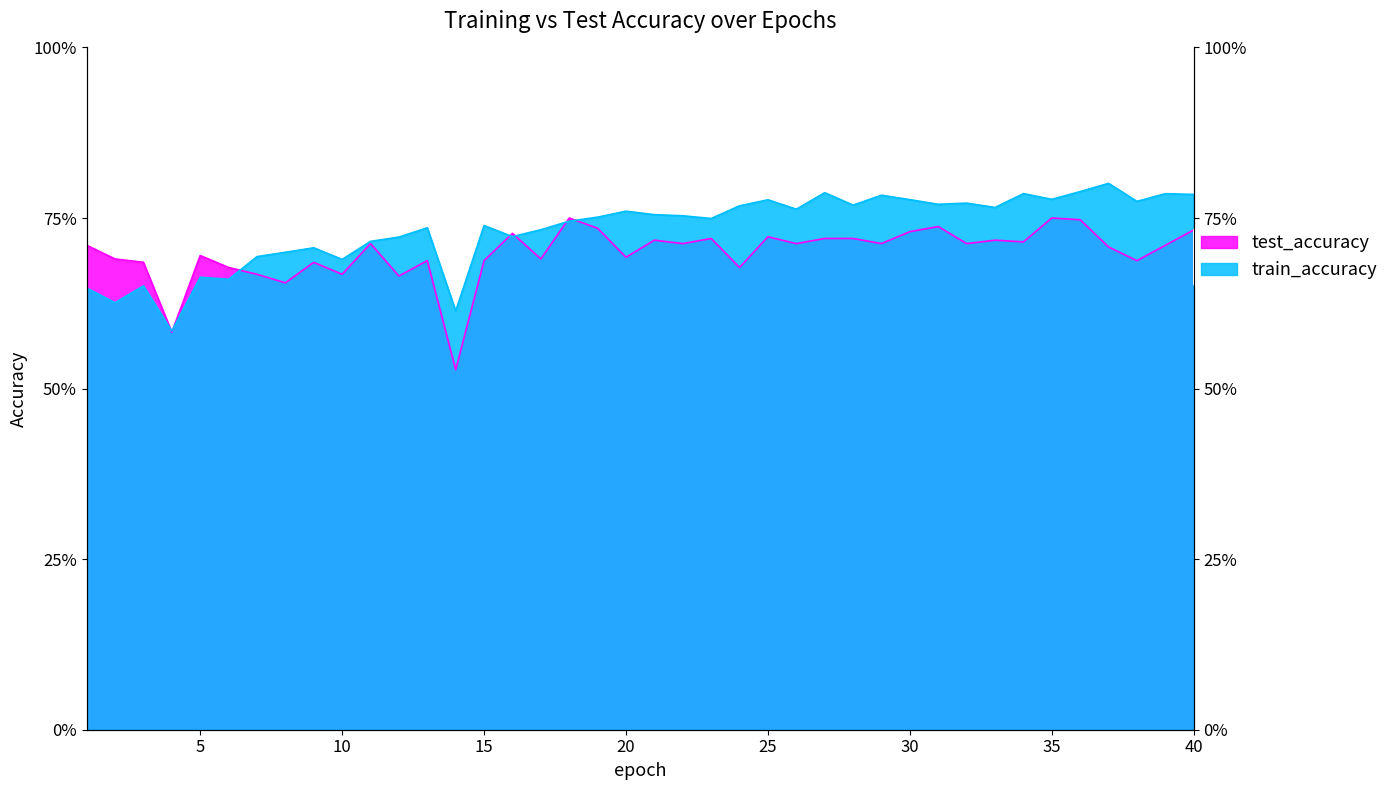

At which category is the sum across all series the highest?

36